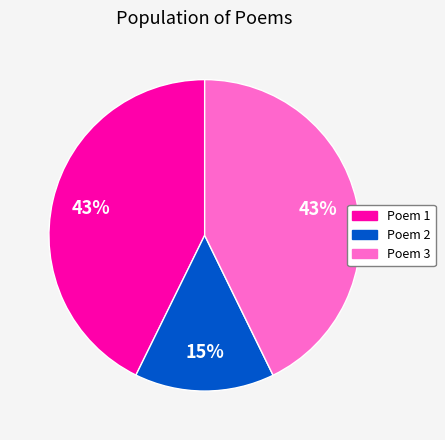

Count the number of slices in the pie.

3